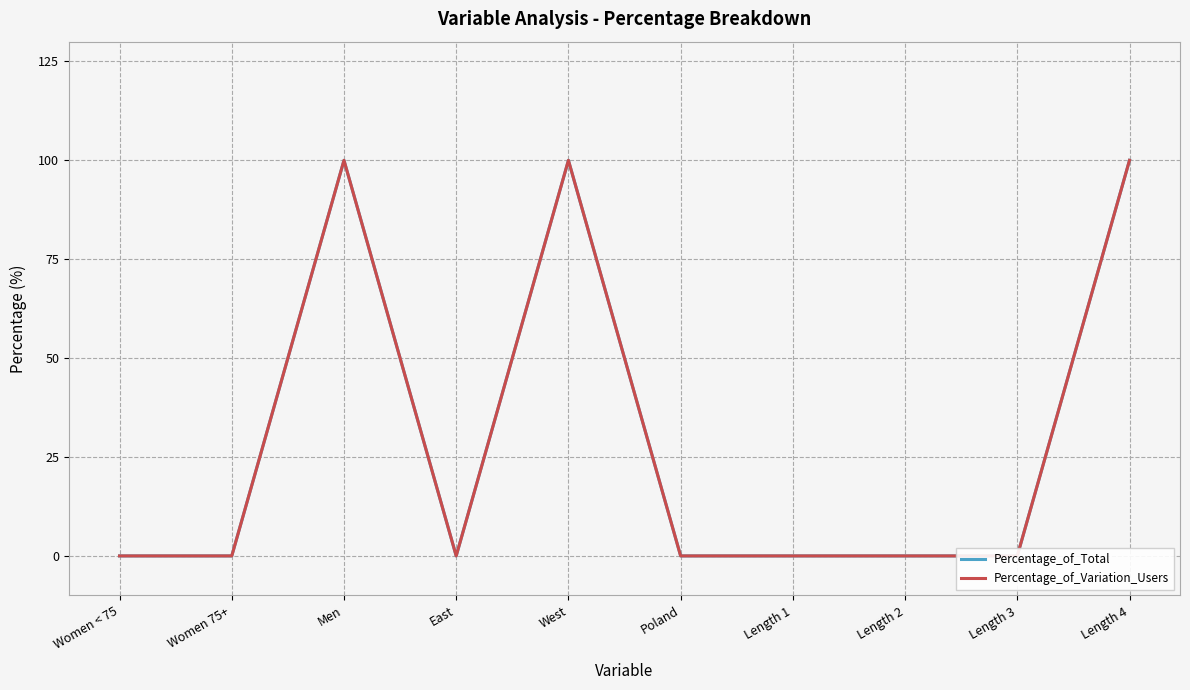

What position from the left is West?

5